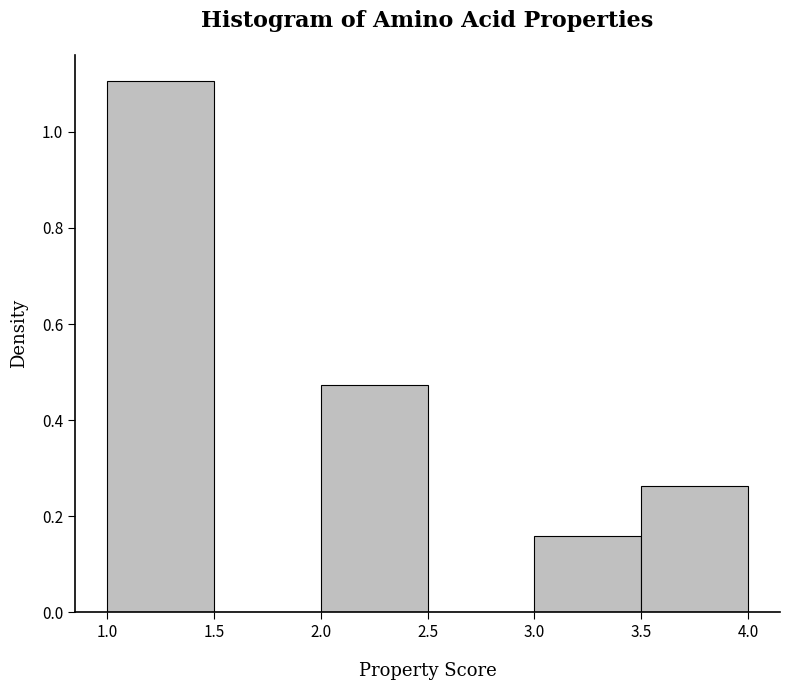

Reading left to right, transcribe this chart: for each bar, give the range it covers on the x-axis and its height. The values are not printed on the chart, so give them approximately, as read against the axis.

1.0 to 1.5: 1.10
1.5 to 2.0: 0
2.0 to 2.5: 0.48
2.5 to 3.0: 0
3.0 to 3.5: 0.16
3.5 to 4.0: 0.26